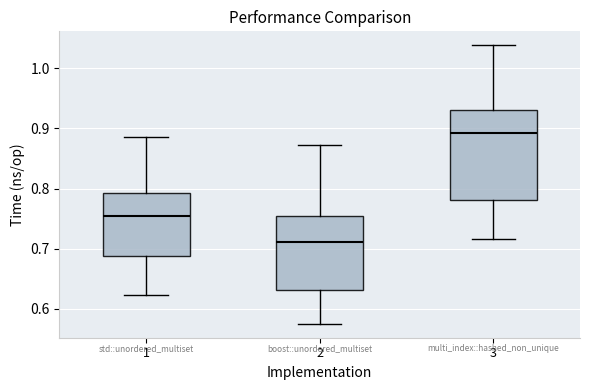

Reading left to right, transcribe this box plot: for each box, give where its median line is, the range the box spans, and where its two whiskers end, as read against the y-axis. The values are not printed on the chart, so give them approximately, as read against the axis.

1: median 0.75, box 0.69 to 0.79, whiskers 0.62 to 0.89
2: median 0.71, box 0.63 to 0.75, whiskers 0.58 to 0.87
3: median 0.89, box 0.78 to 0.93, whiskers 0.72 to 1.04